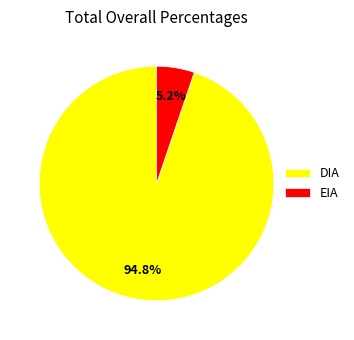

What is the ratio of the value at DIA to the value at EIA?

18.2